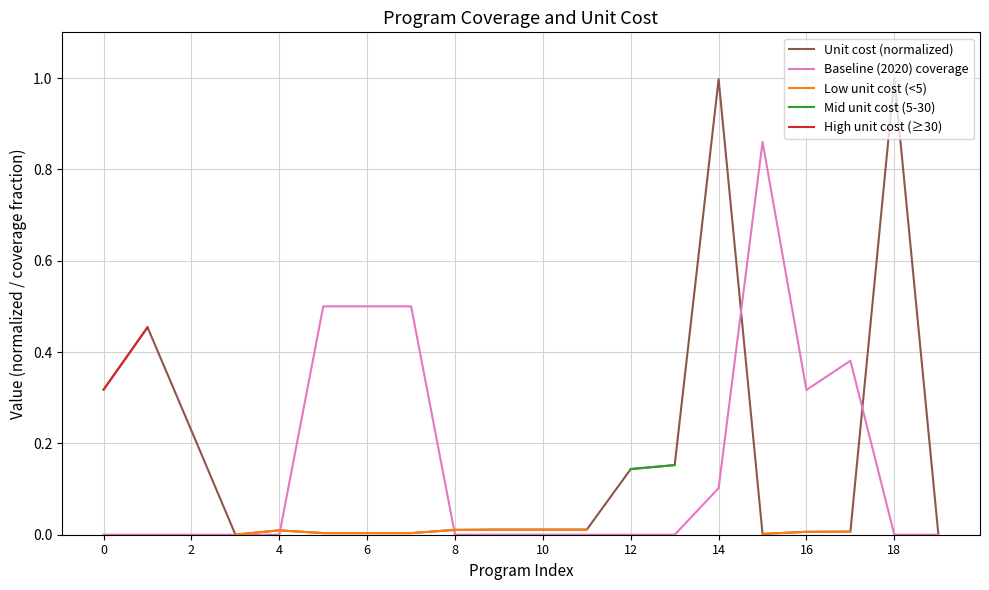

Is the value of Low unit cost (<5) at 4 greater than the value of Unit cost (normalized) at 19?

No